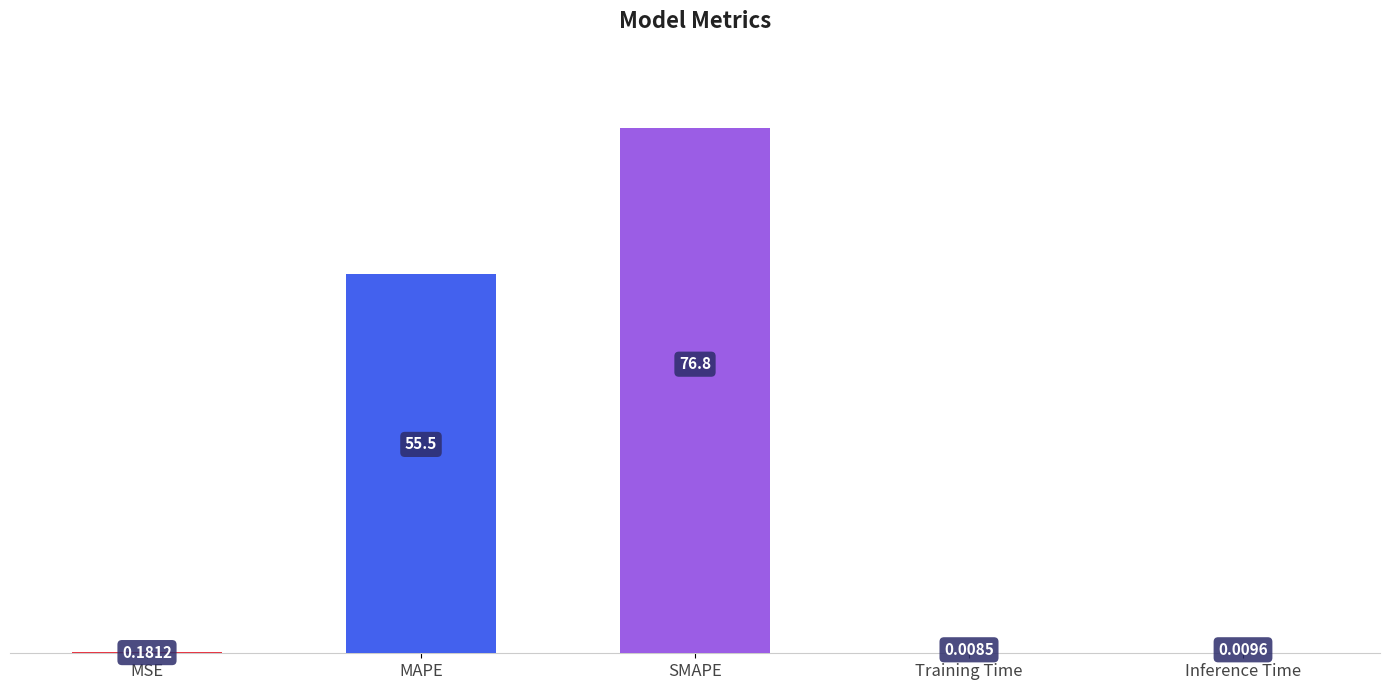

Between MAPE and SMAPE, which is larger?

SMAPE